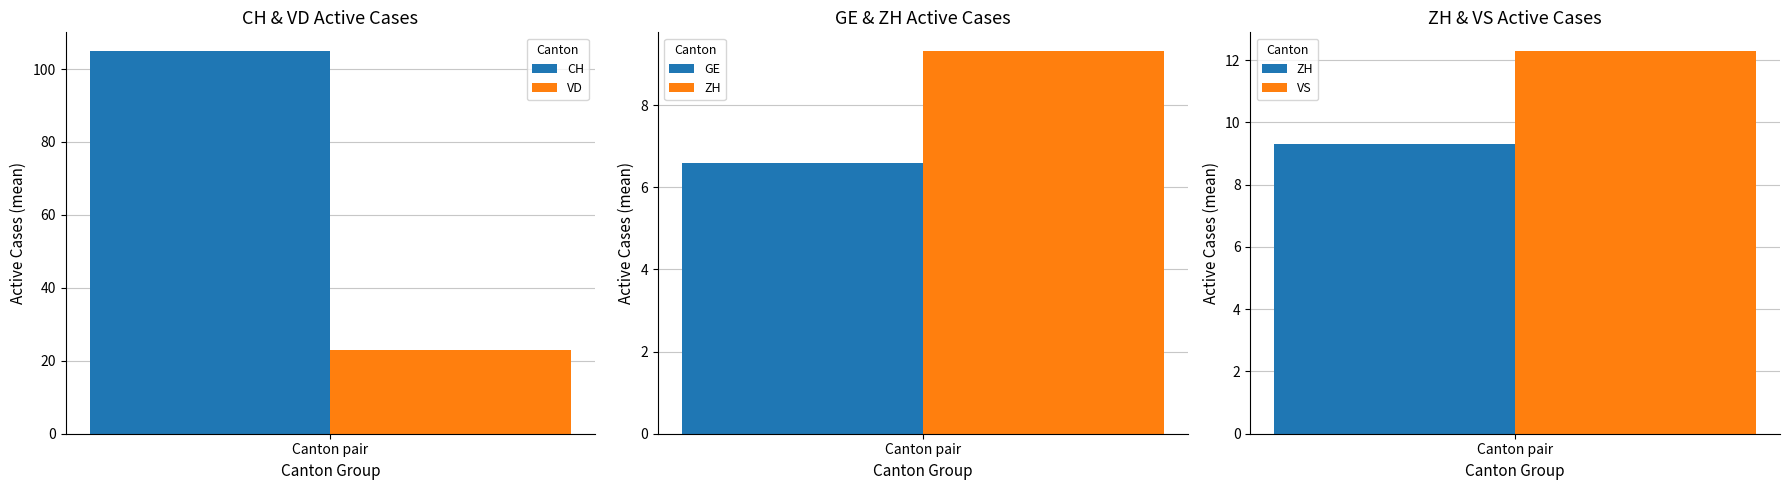

Which series has the widest spread of values?

CH